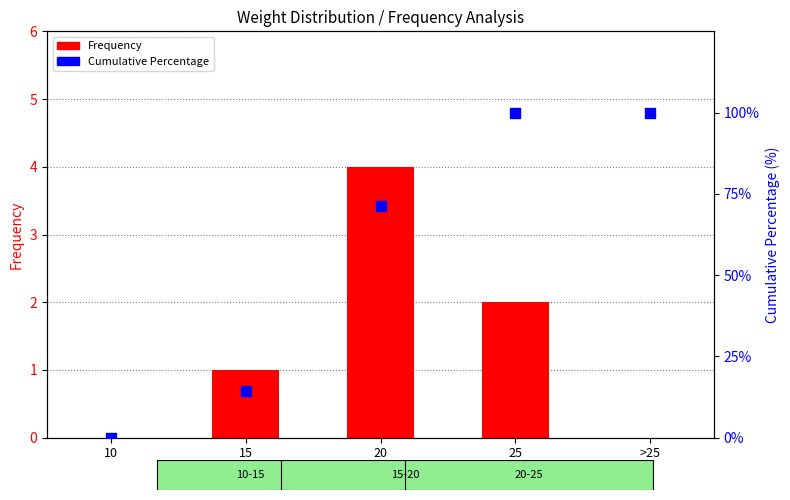

At which category is the sum across all series the highest?

25